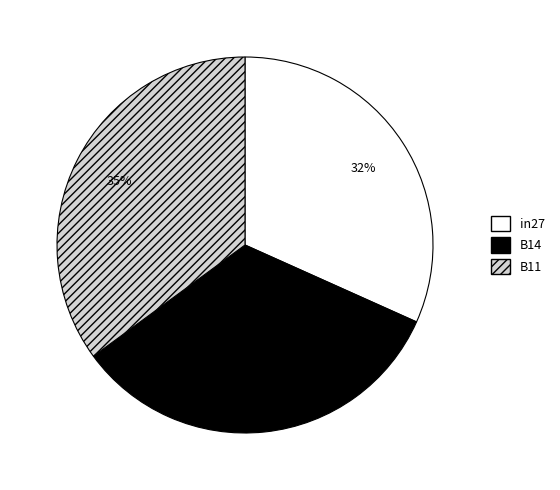

To the nearest percent, what is the combined percentage of B11 and B14?

68%